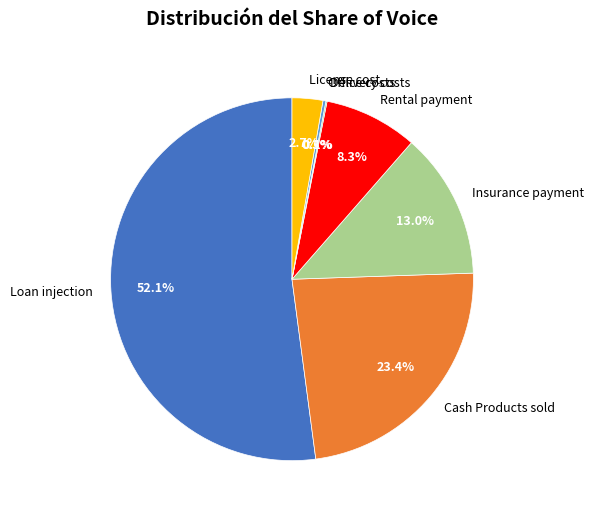

What is the largest slice in the pie chart?

Loan injection